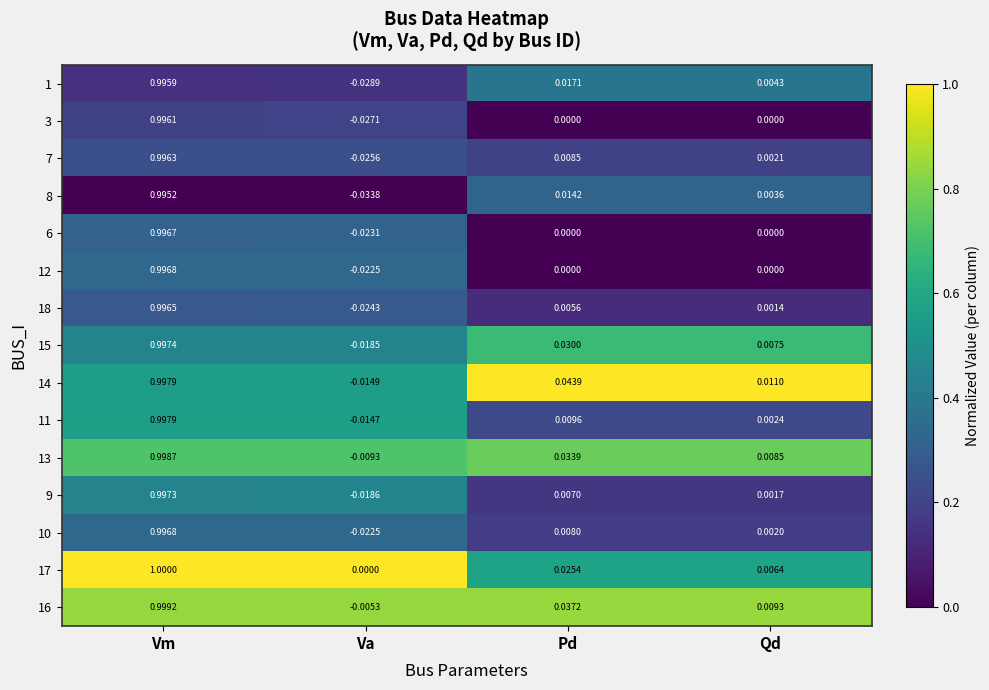

Which category has the lowest value across all series?

Va